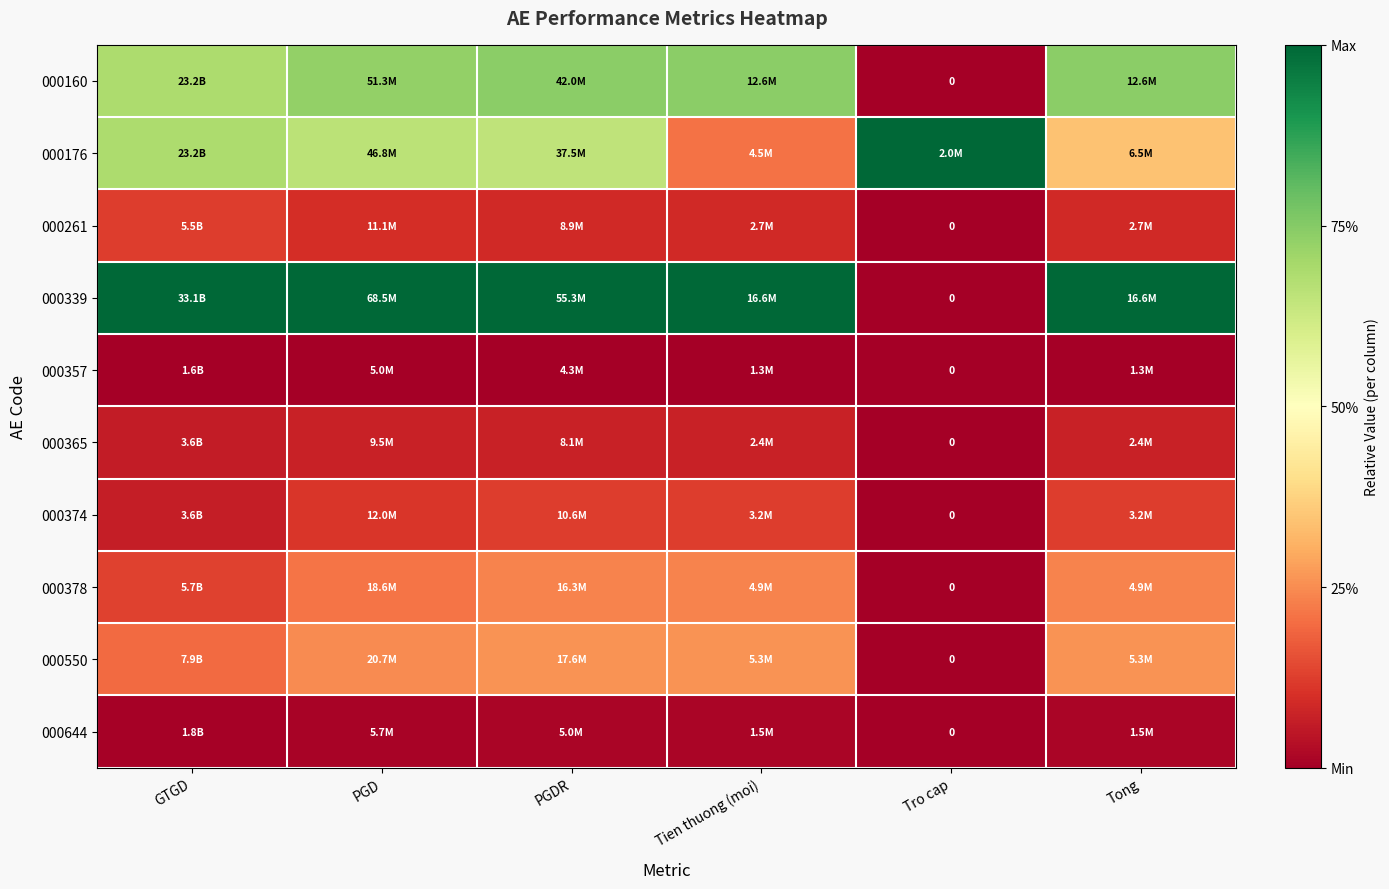

The value of 000644 at Tien thuong (moi) is 0.0. True or false?

False